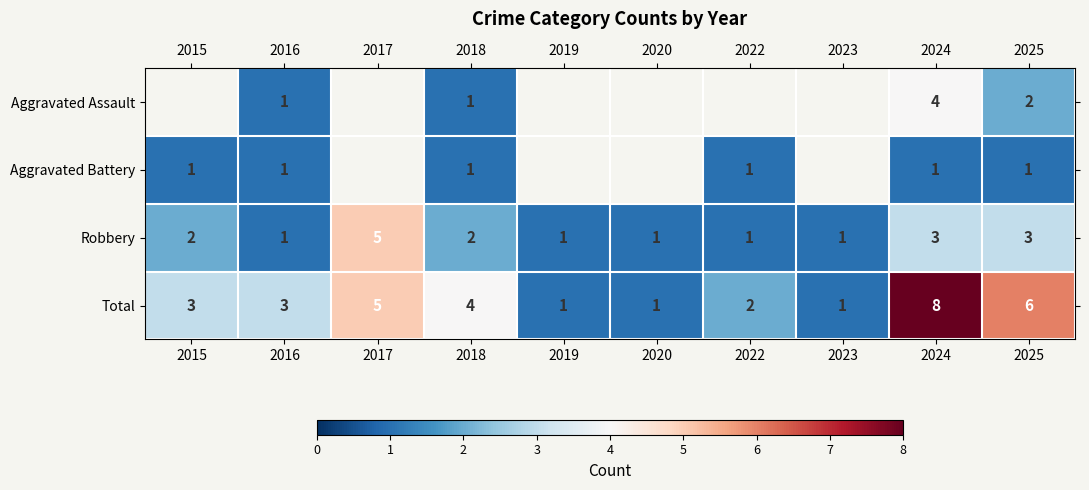

What is the sum of the Robbery values at 2015 and 2024?

5